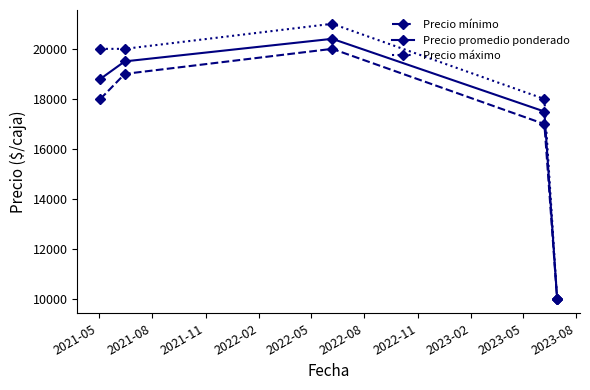

What is the average value of the Precio promedio ponderado series?

17240